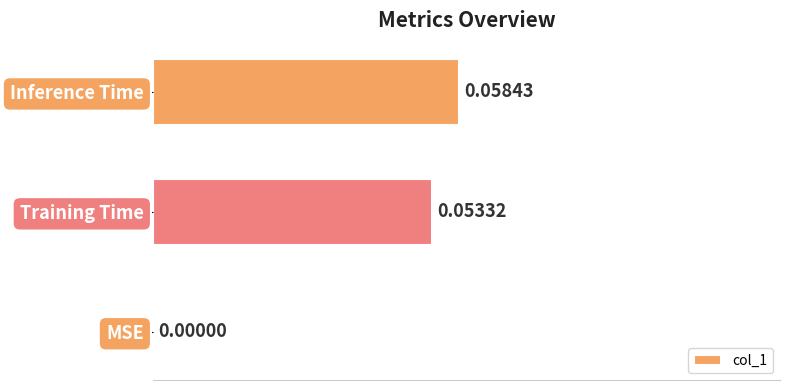

Count the values in the range 0 to 1.

3